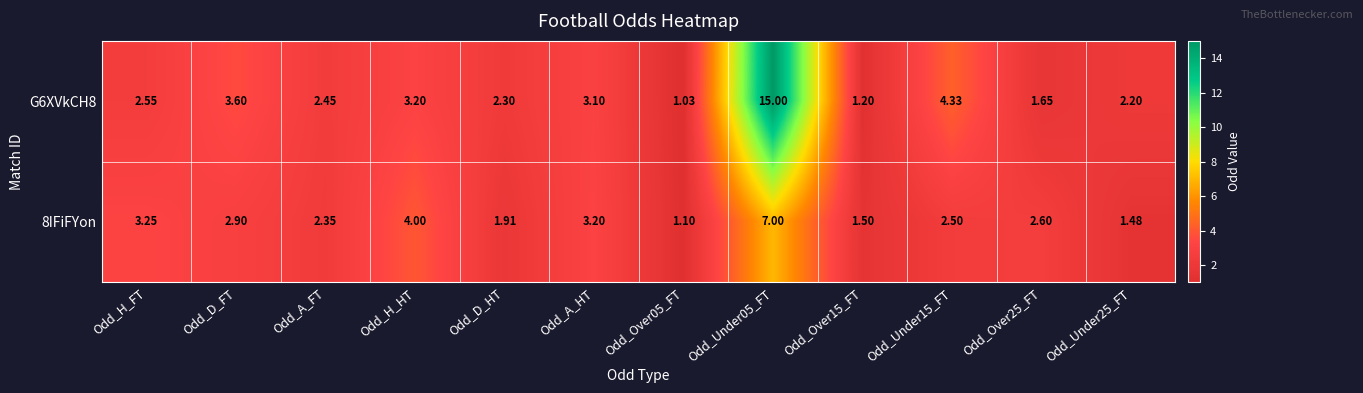

What is the total value across all series at Odd_D_HT?

4.2